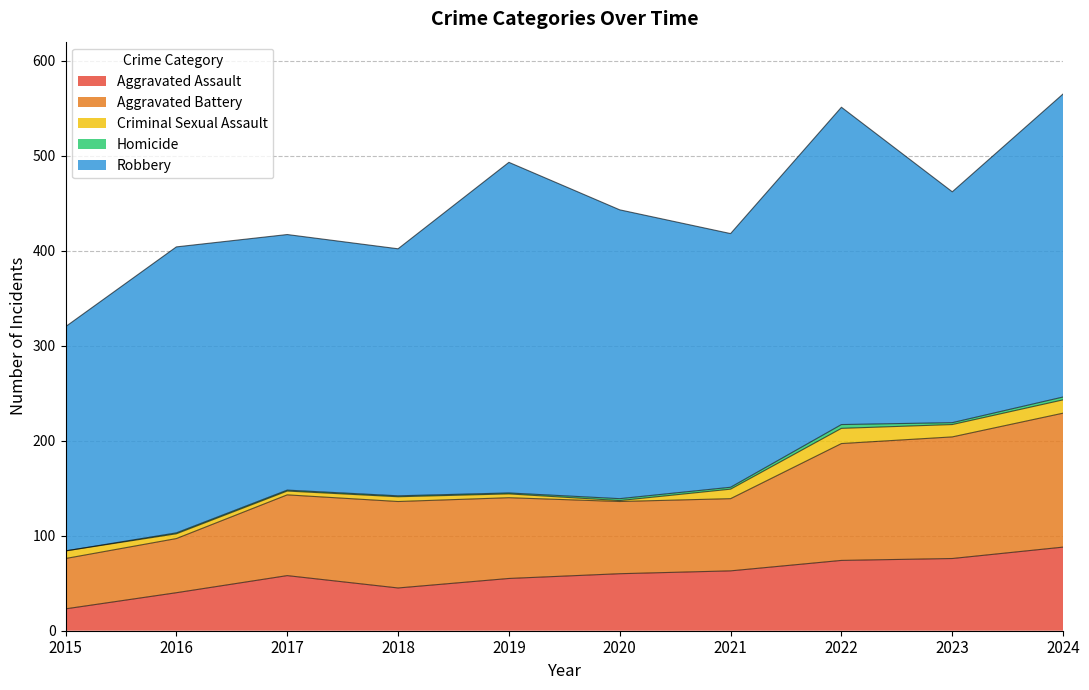

What is the minimum value for Robbery?

236